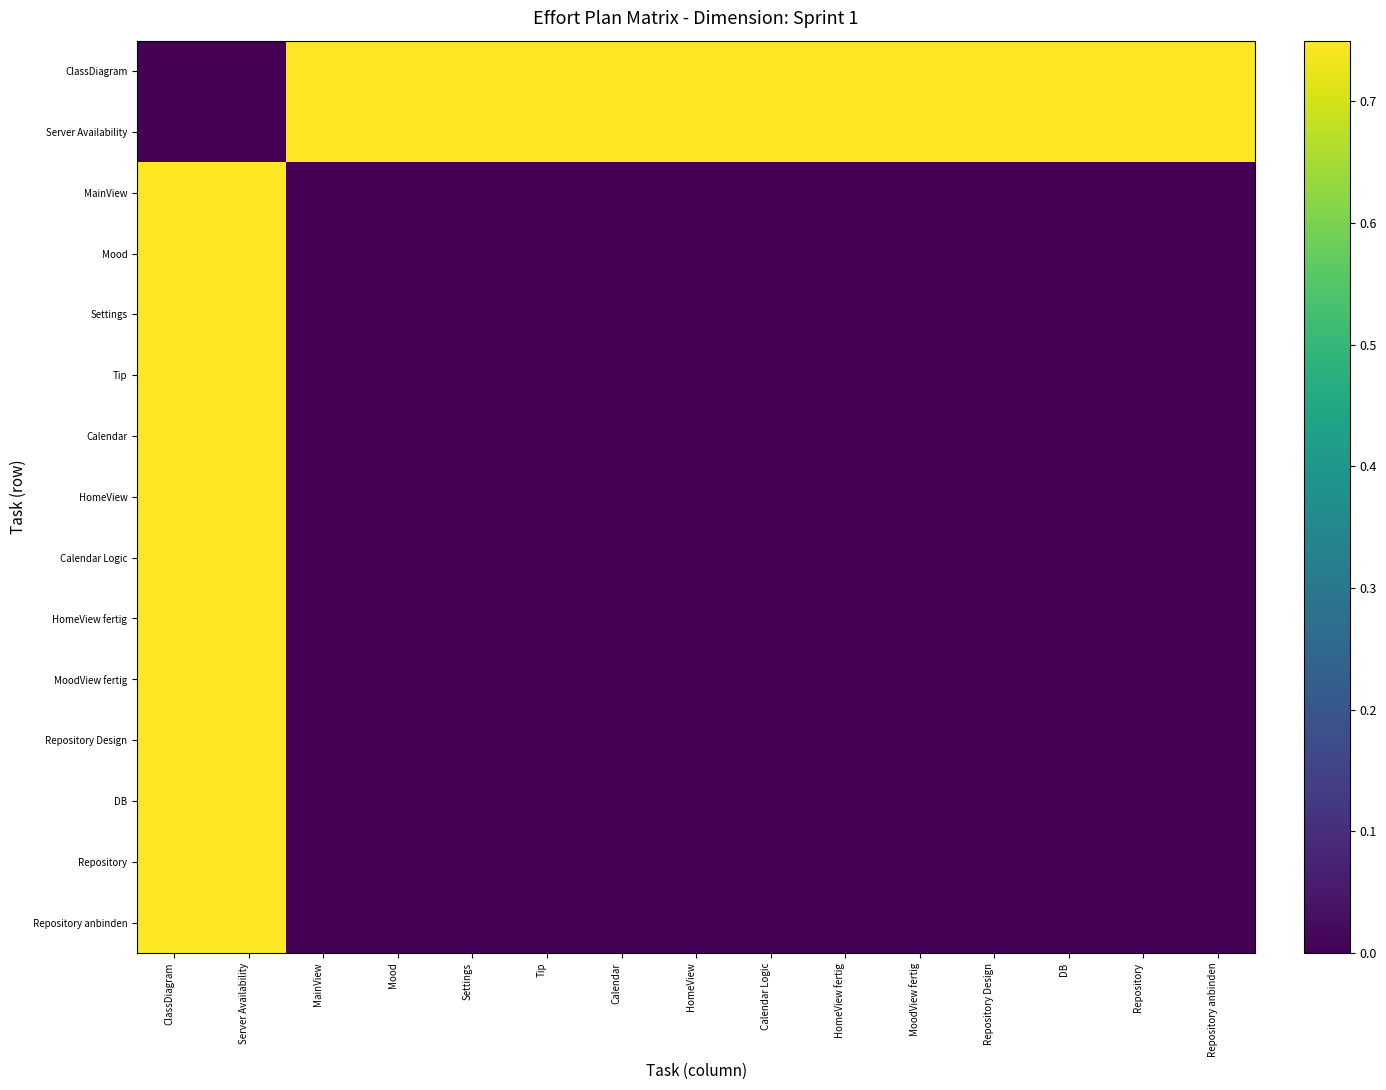

At how many categories does at least one series exceed 0?

15